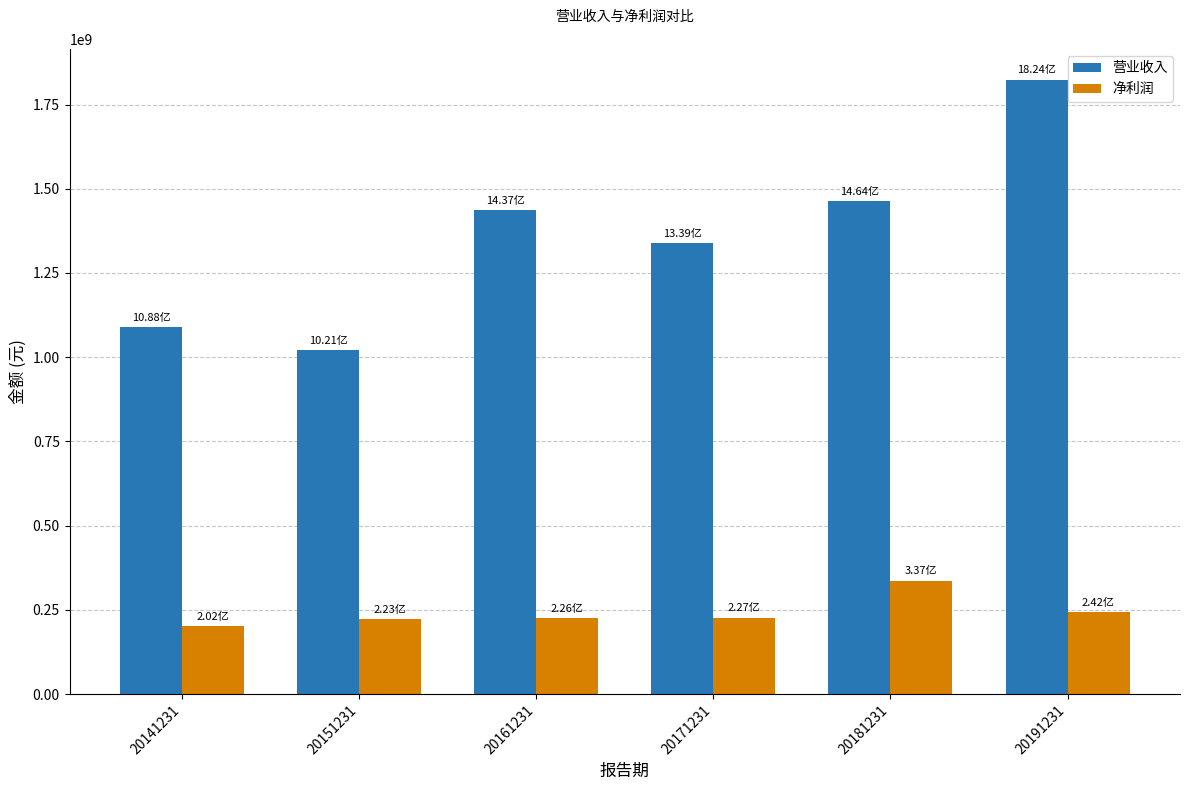

Which series has the widest spread of values?

营业收入